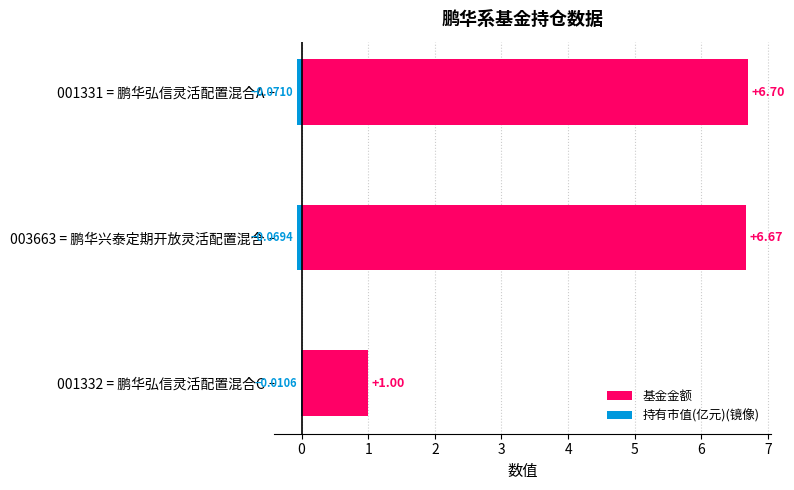

The 基金金额 series shows 6.7 at 003663 = 鹏华兴泰定期开放灵活配置混合. True or false?

True